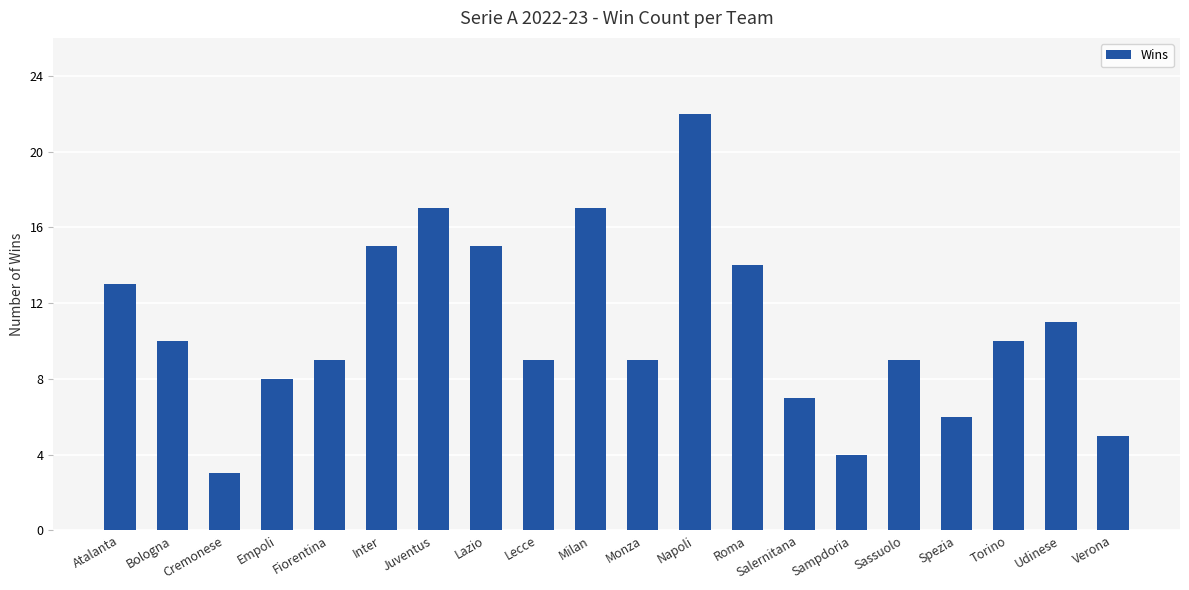

What is the label of the 5th bar from the left?

Fiorentina